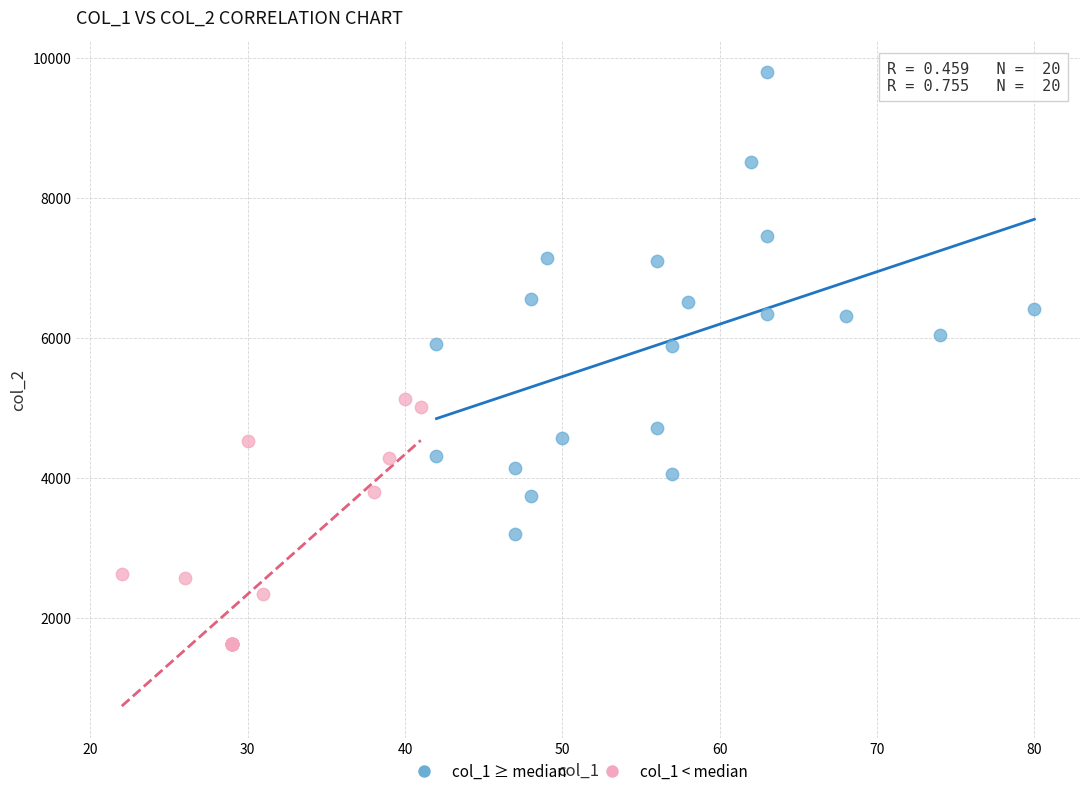

Which series has the largest Y range (max minus min)?

col_1 ≥ median